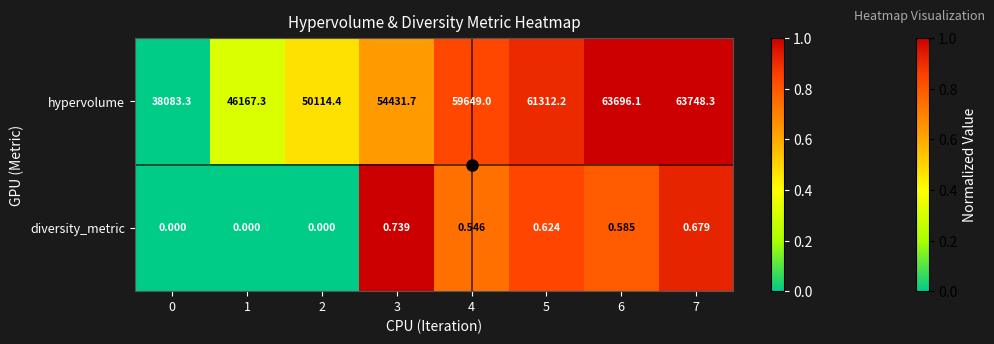

How many distinct data groups are displayed?

2